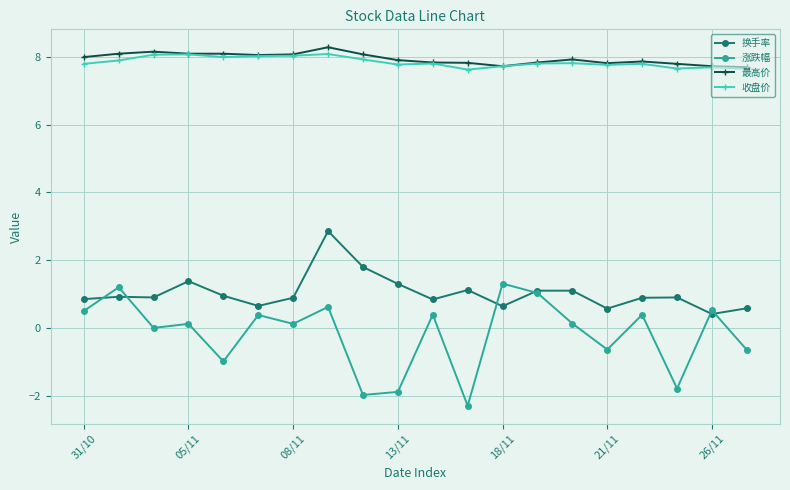

What is the value of the 最高价 point at the 15th from the left?

7.9